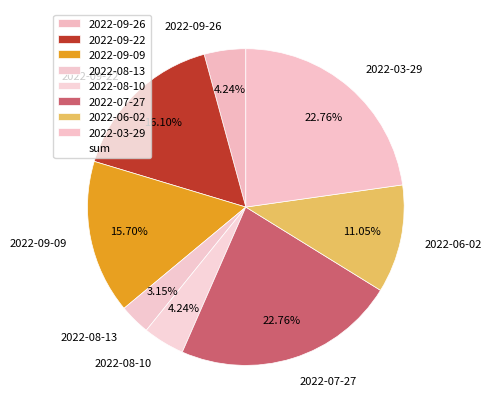

Does any single category account for the majority?

No